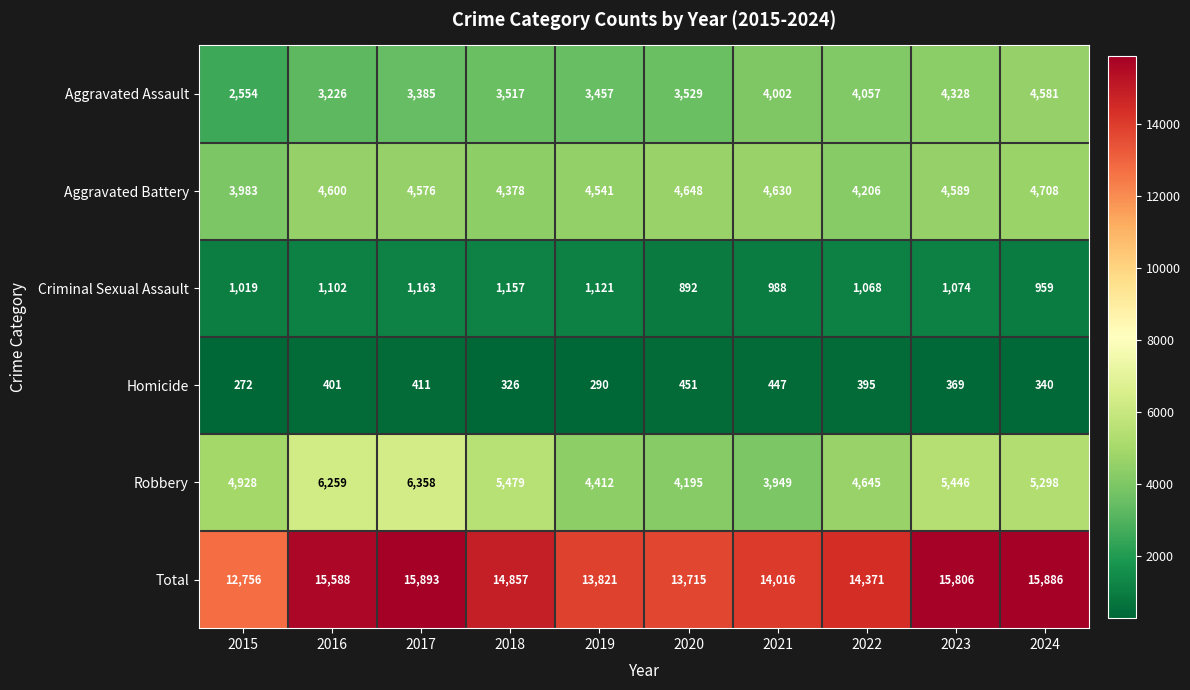

What is the difference between the maximum and second lowest values in the Robbery series?

2163